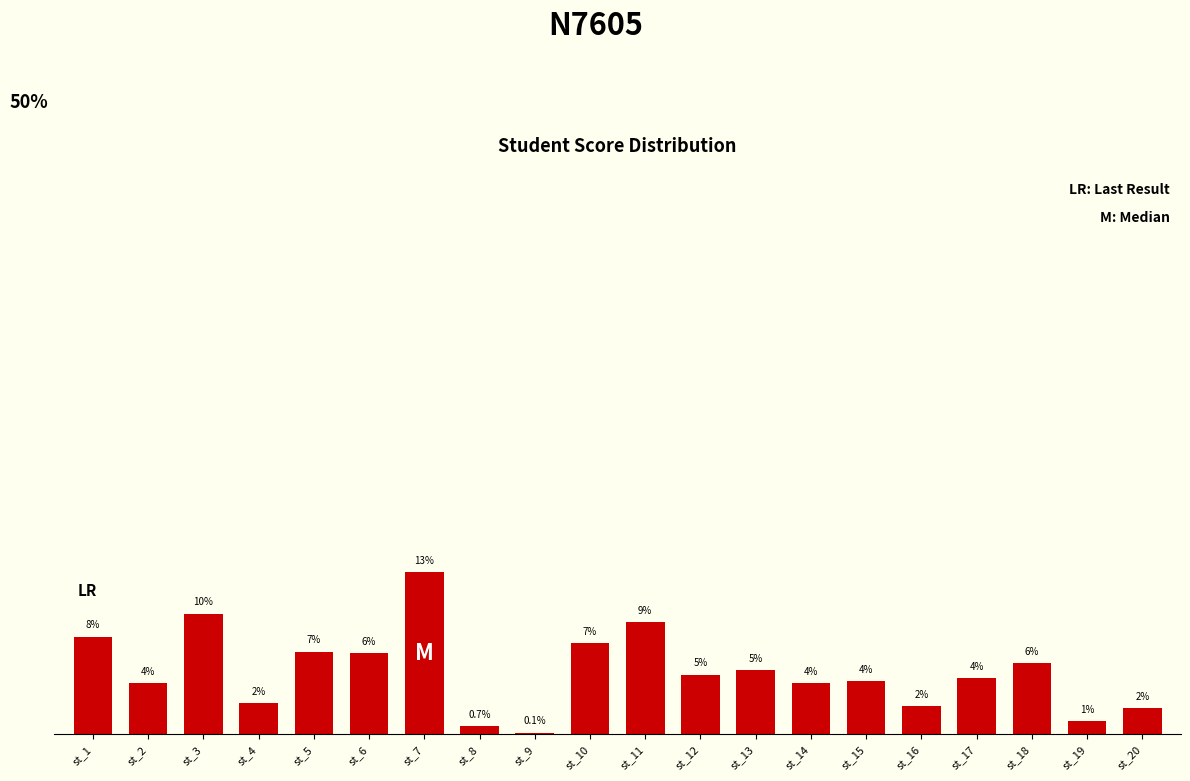

What is the change in value from st_6 to st_10?

+0.8